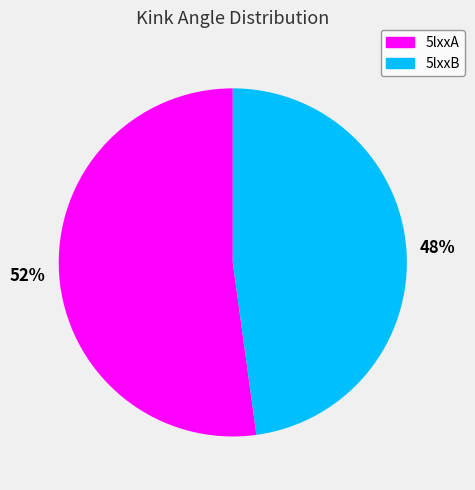

What percentage is the 5lxxA slice, to the nearest percent?

52%